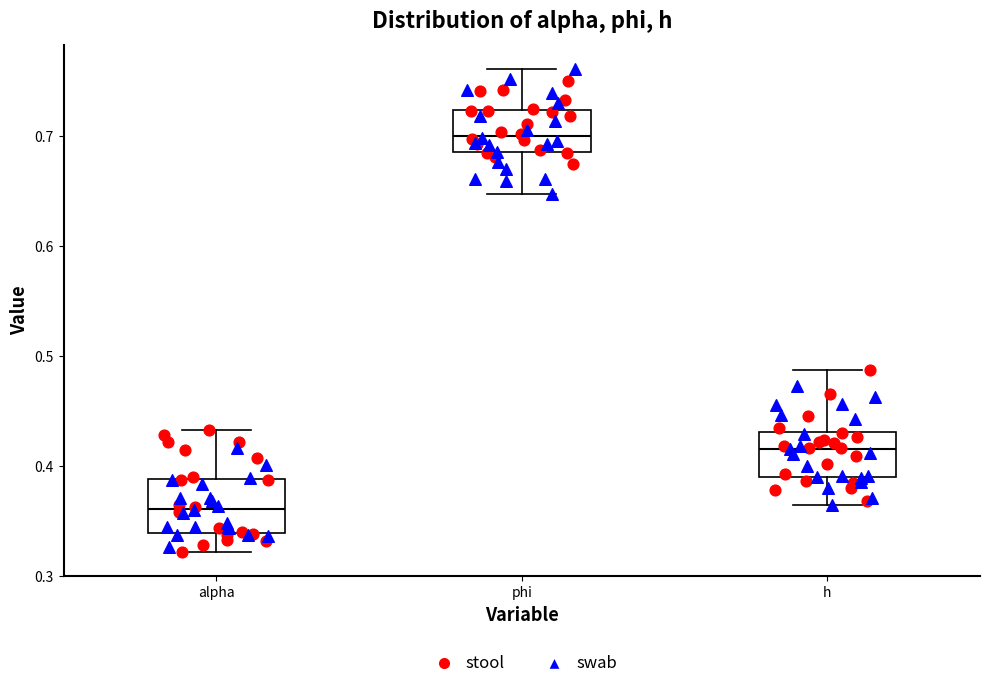

Where does the median line of the box for h sit on the y-axis? The values are not printed on the chart, so give them approximately, as read against the axis.

0.42